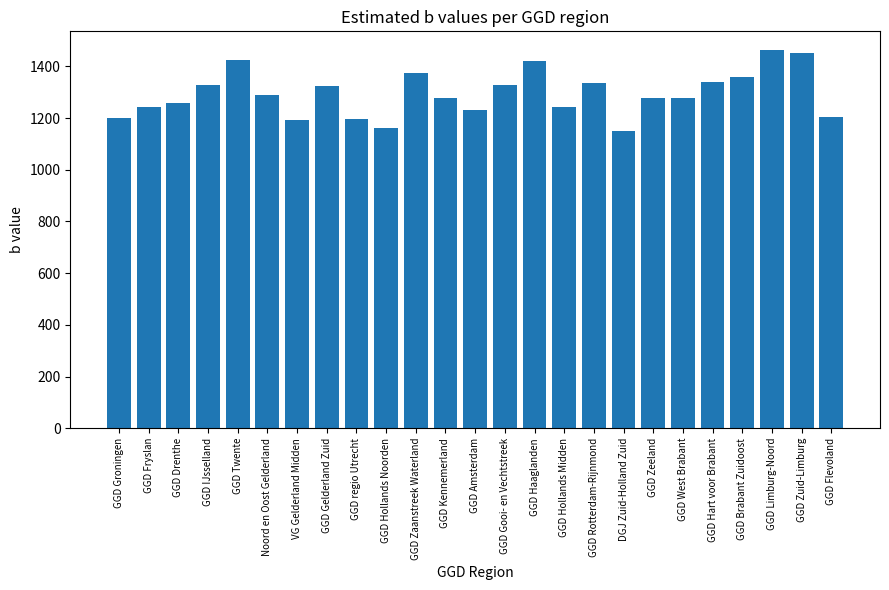

True or false: the data shows 1419.9 at GGD Haaglanden.

True